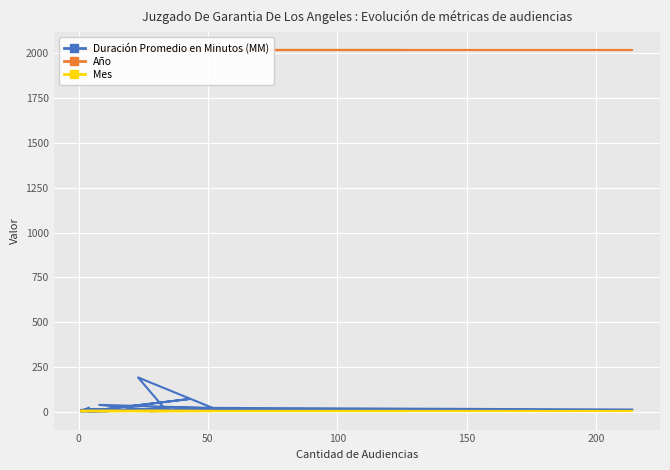

Is it true that Año equals 1066 at 7?

False